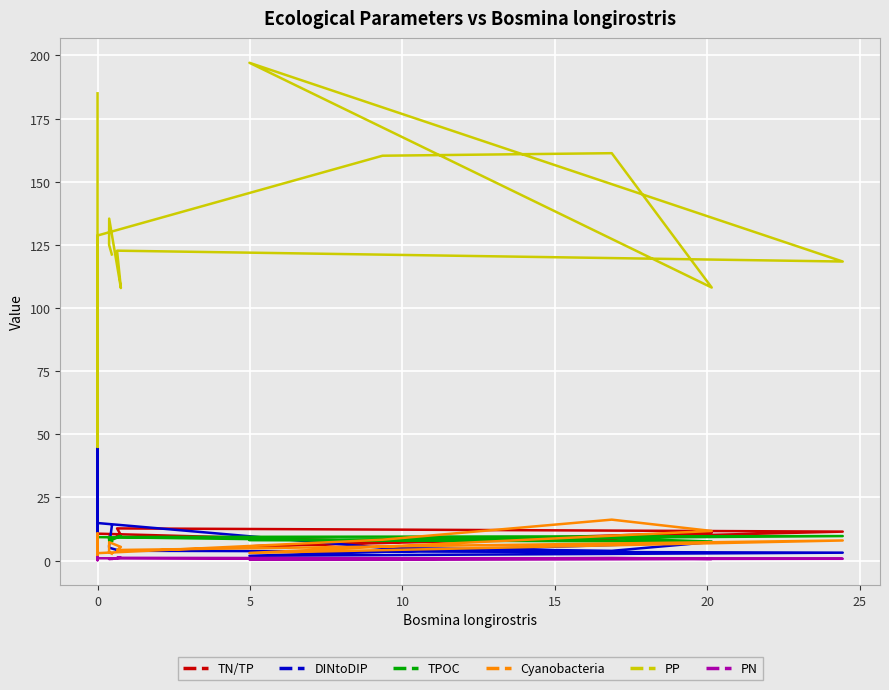

Count the number of data series in this chart.

6